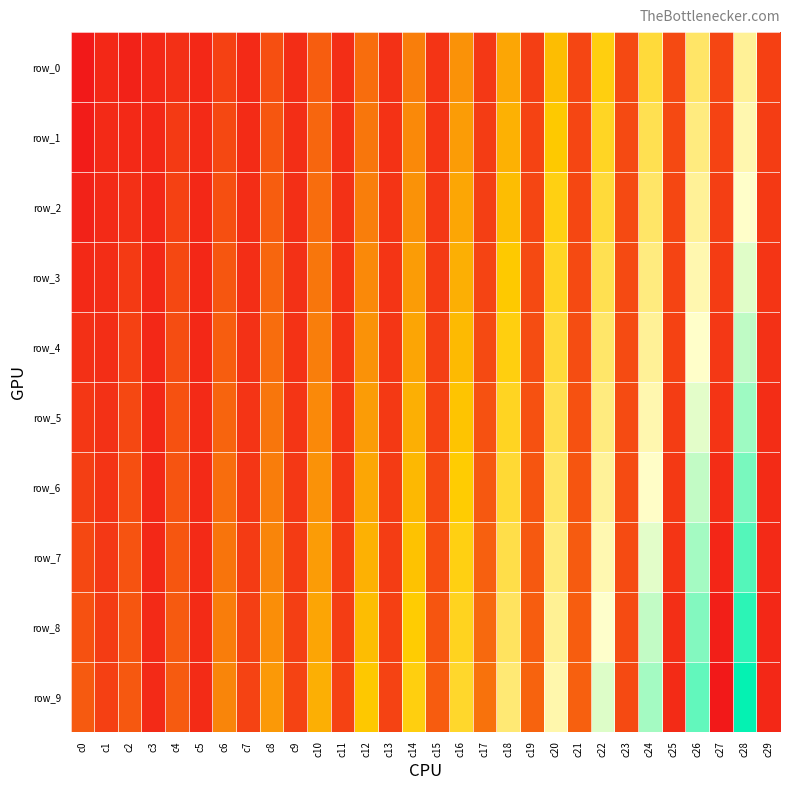

The row_1 series shows 12.0 at c26. True or false?

True